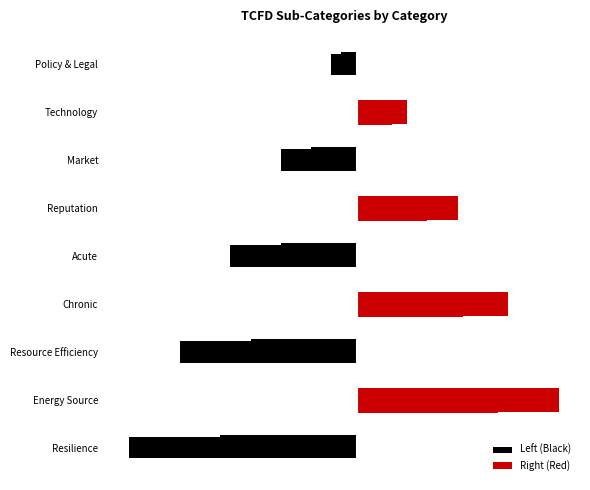

How many values in Right (Red) are above zero?

4